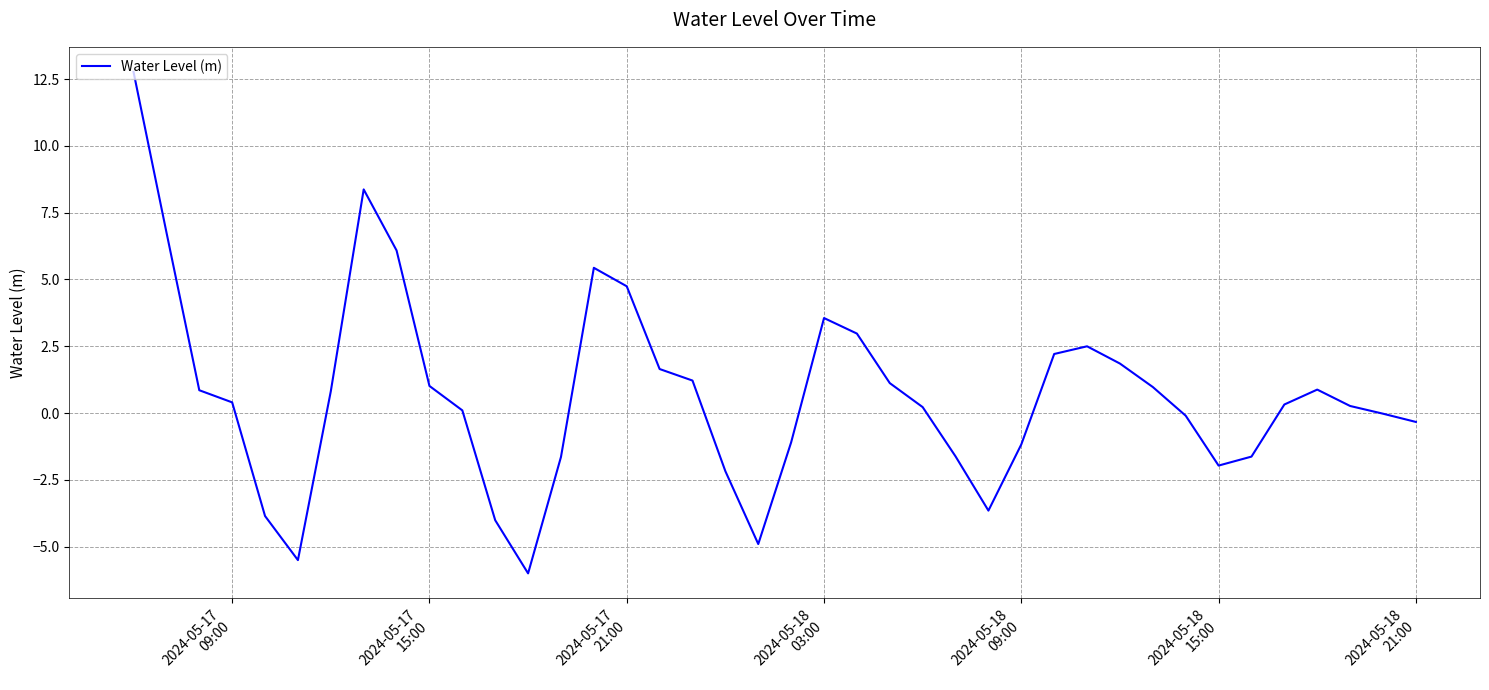

How many lines are shown in the chart?

1